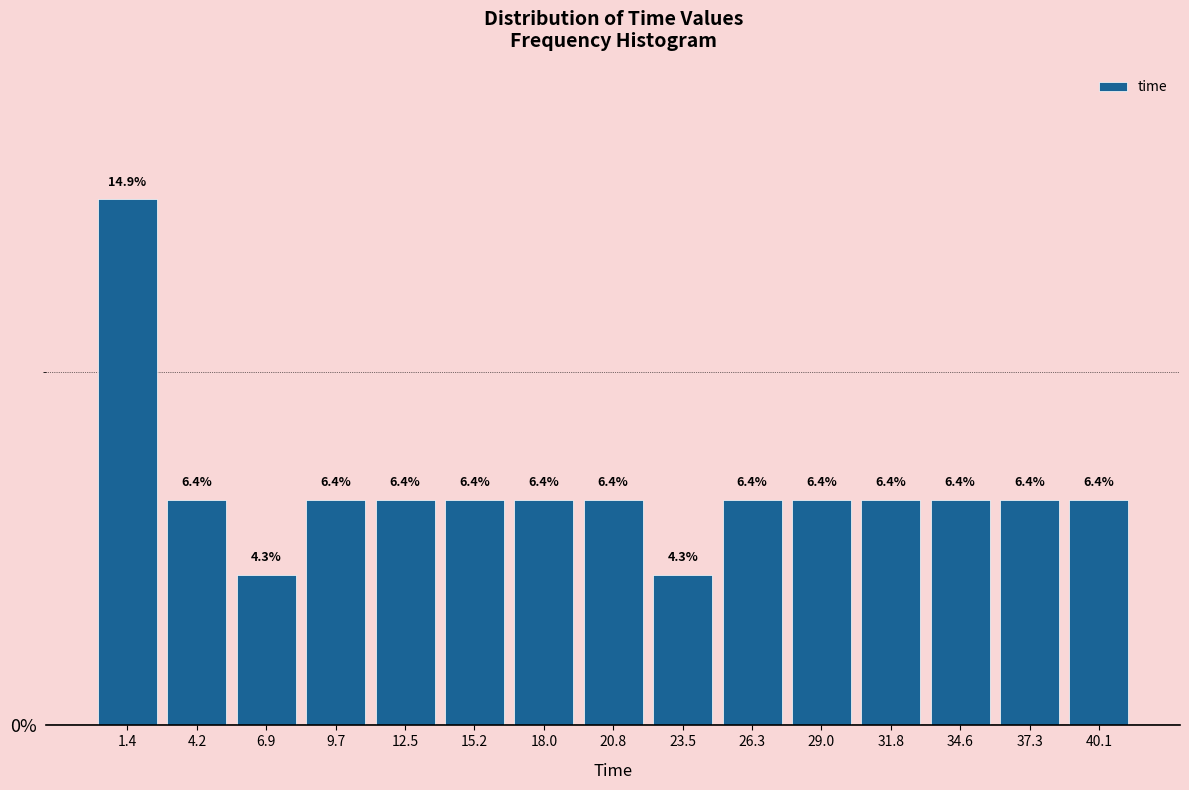

Reading left to right, list every bar in this chart as the range it spans on the x-axis followed by its height. The bar edges are not printed on the chart, so give them approximately, as read against the axis.

0.0 to 3.0: 14.9
3.0 to 5.5: 6.4
5.5 to 8.5: 4.3
8.5 to 11.0: 6.4
11.0 to 14.0: 6.4
14.0 to 16.5: 6.4
16.5 to 19.5: 6.4
19.5 to 22.0: 6.4
22.0 to 25.0: 4.3
25.0 to 27.5: 6.4
27.5 to 30.5: 6.4
30.5 to 33.0: 6.4
33.0 to 36.0: 6.4
36.0 to 38.5: 6.4
38.5 to 41.5: 6.4